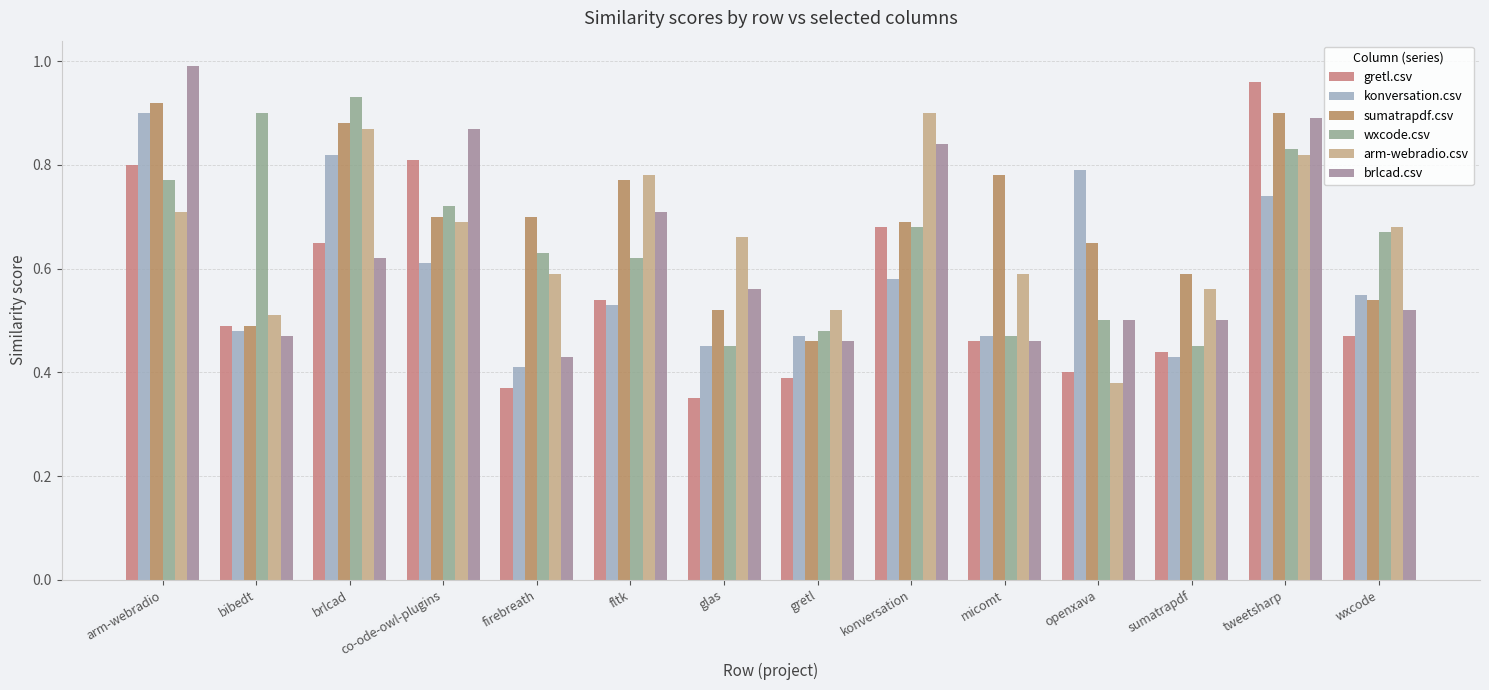

What is the average value of the arm-webradio.csv series?

0.7